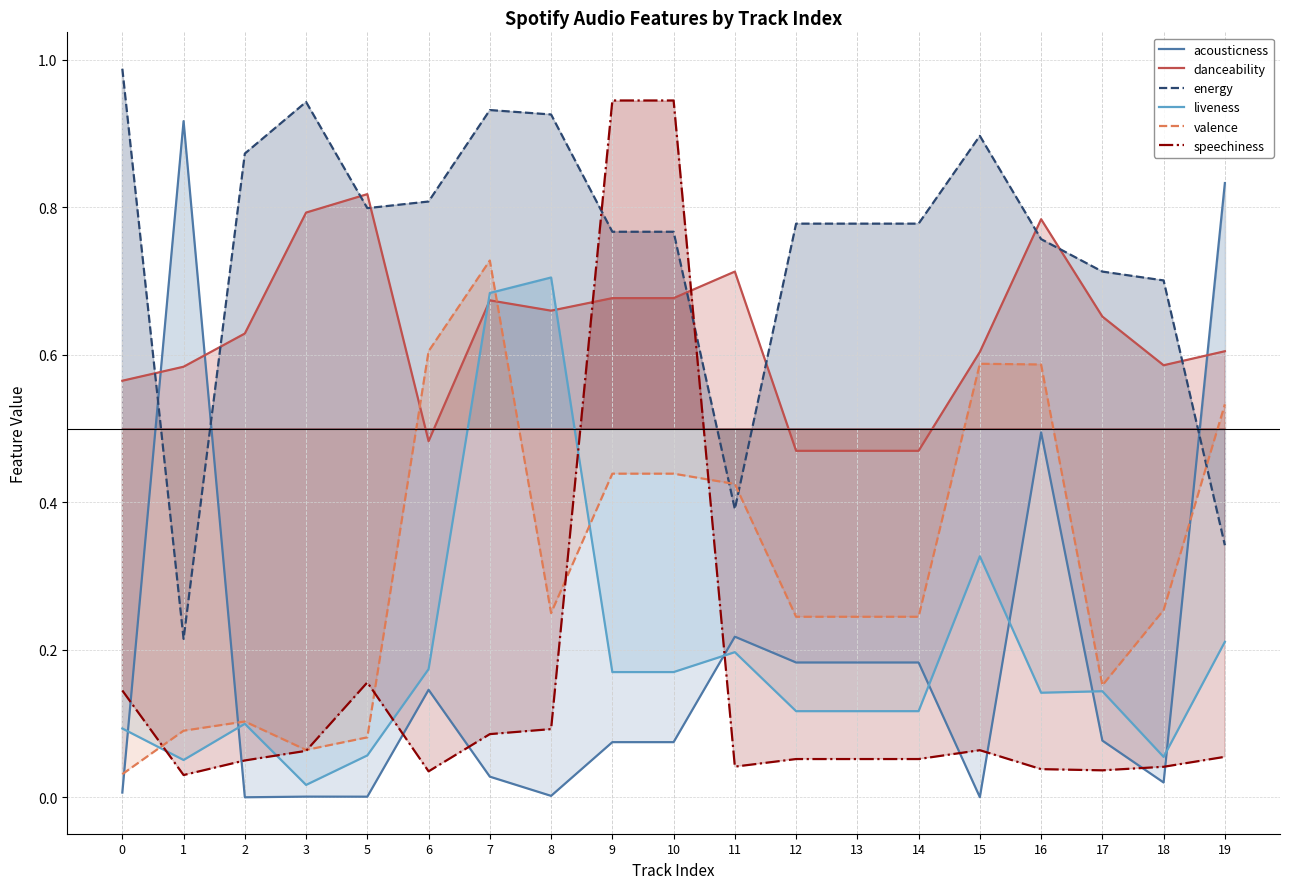

Rank the series at 12 from lowest to highest value.

speechiness, liveness, acousticness, valence, danceability, energy